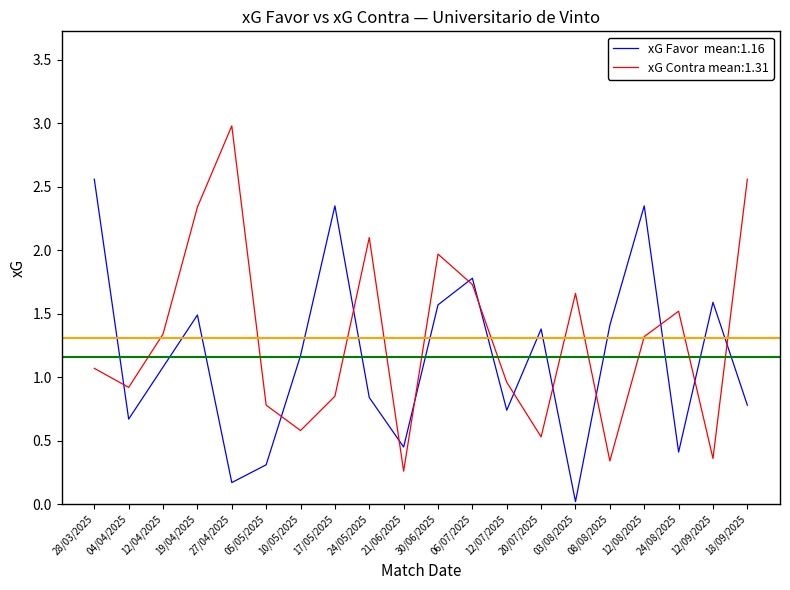

Which category has the lowest value across all series?

03/08/2025